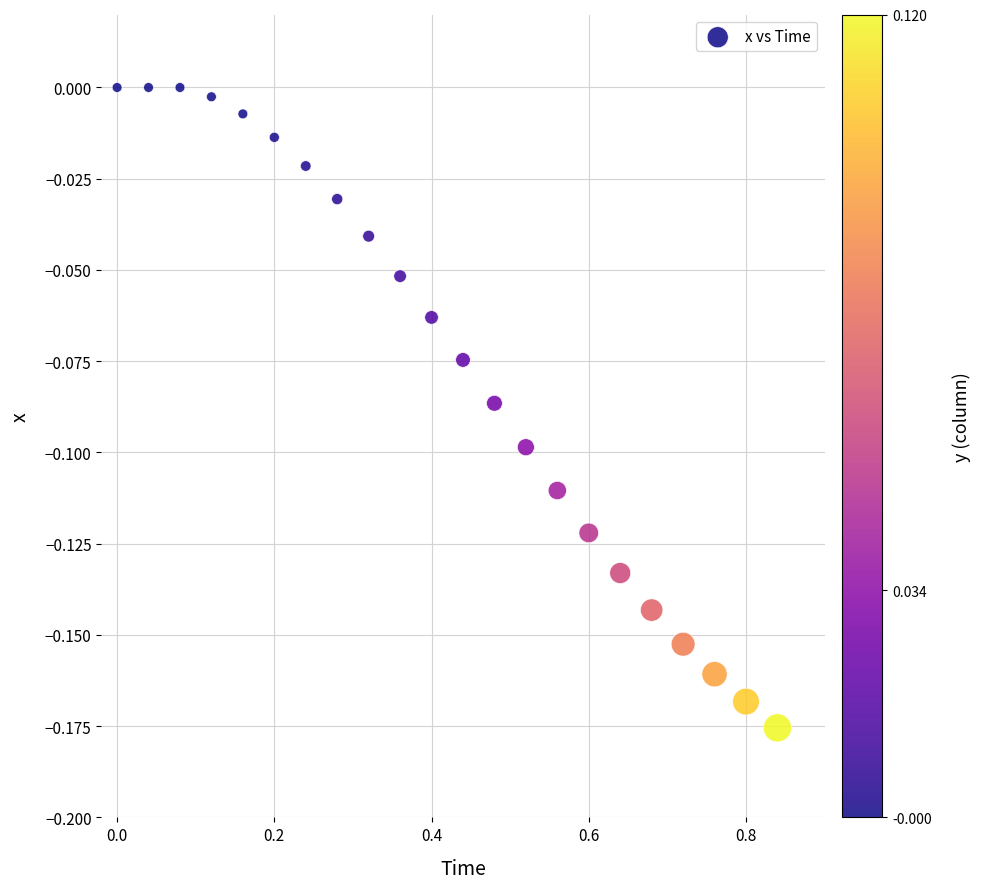

How many data points are displayed?

22